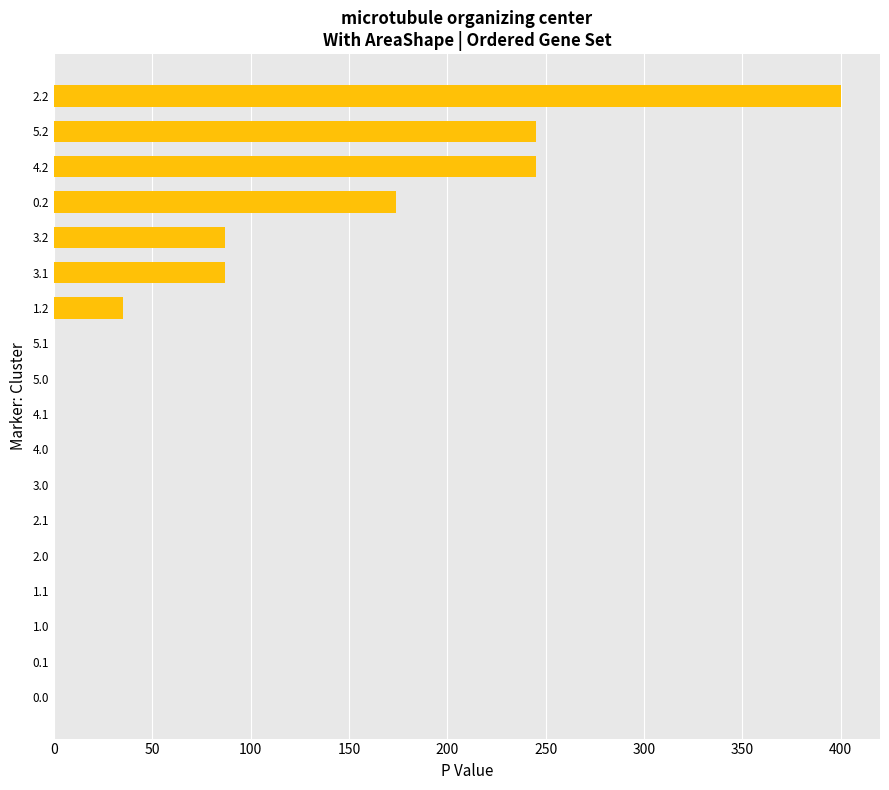

Reading bottom to top, transcribe all the data shown in this chart.

0.0=0.0	0.1=0.0	1.0=0.0	1.1=0.0	2.0=0.0	2.1=0.0	3.0=0.0	4.0=0.0	4.1=0.0	5.0=0.0	5.1=0.0	1.2=35.3	3.1=87.0	3.2=87.0	0.2=174.0	4.2=245.0	5.2=245.0	2.2=400.0